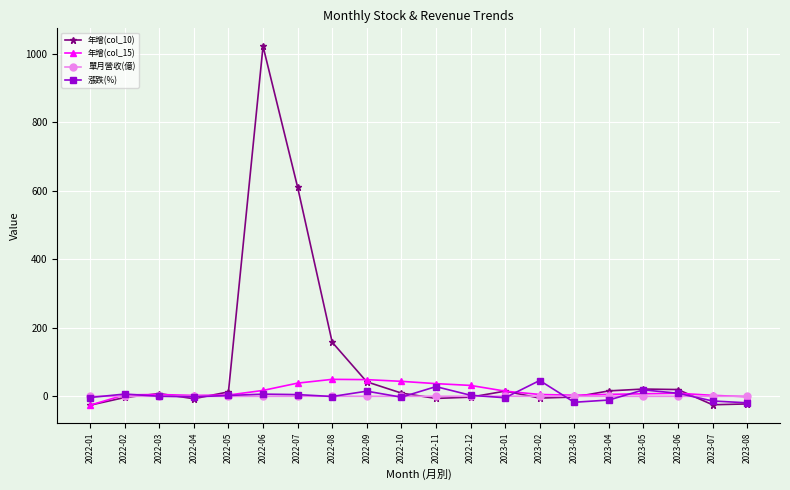

What is the lowest value of the 年增(col_10) series?

-25.6